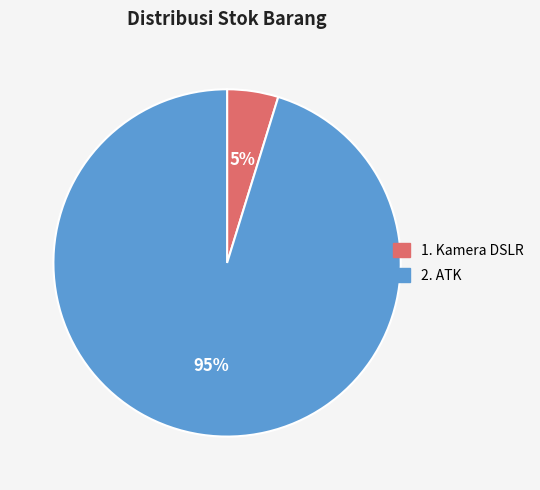

Does any single category account for the majority?

Yes